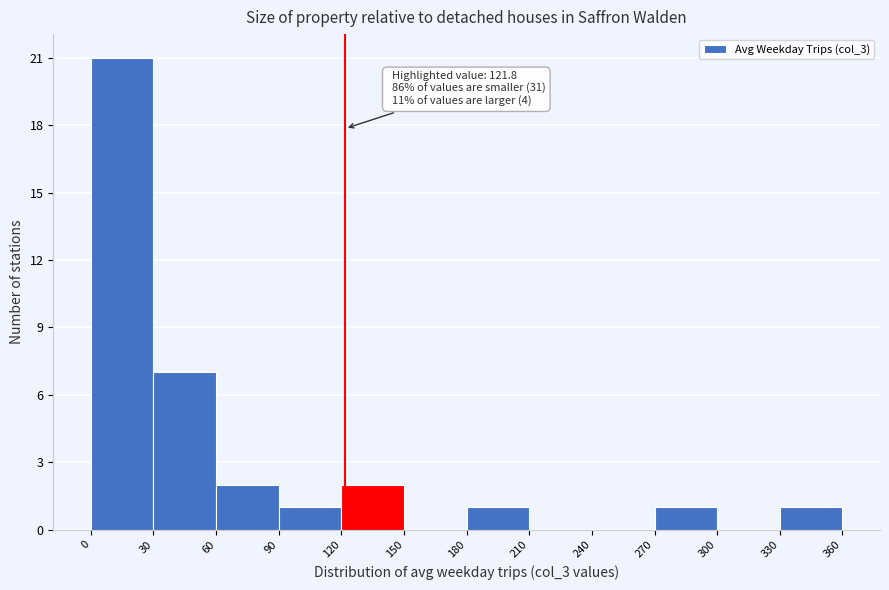

Which range on the x-axis has the tallest bar?

0 to 30